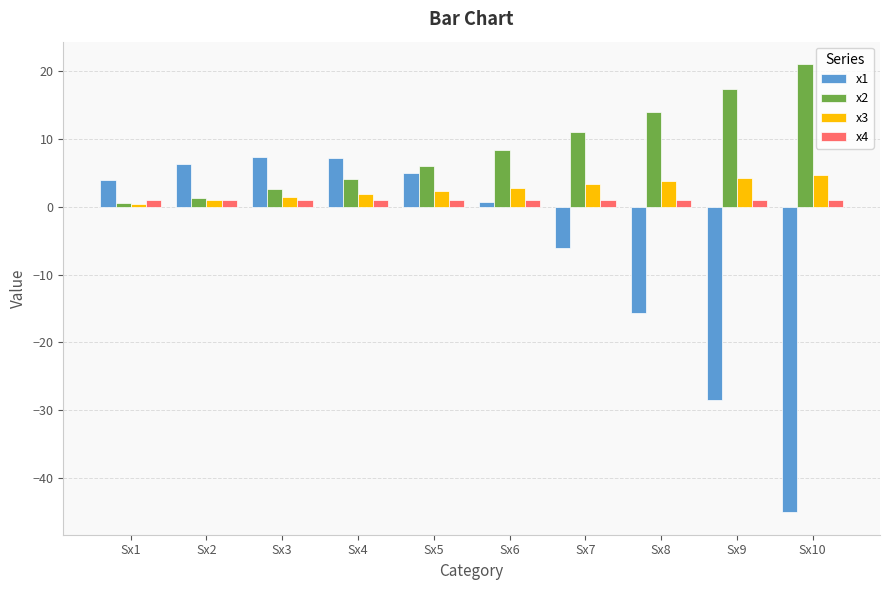

Is it true that x3 equals 4.3 at Sx9?

True